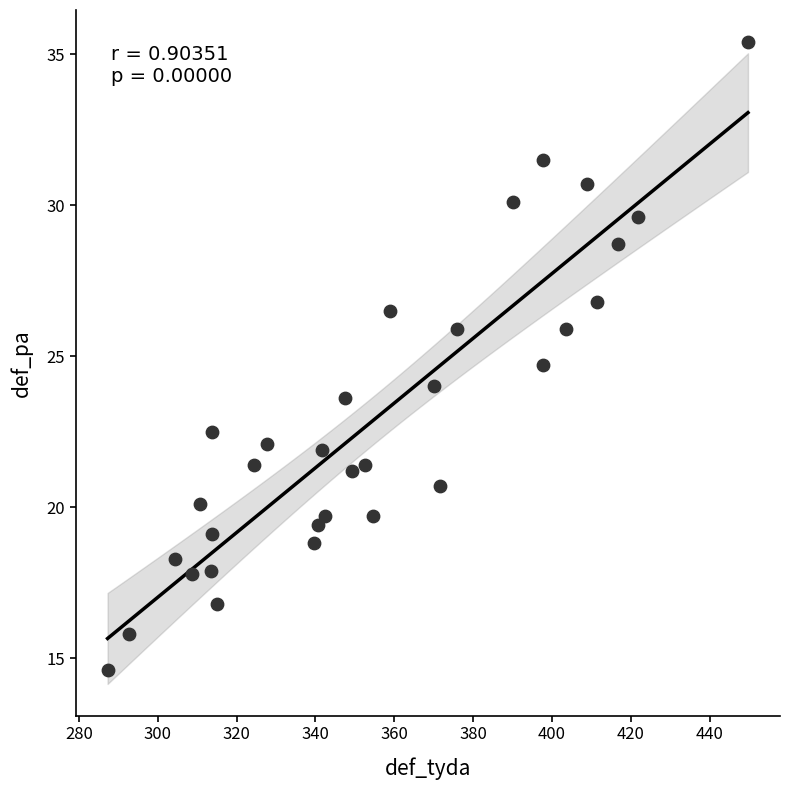

What is the range of X values (max minus min)?

162.4